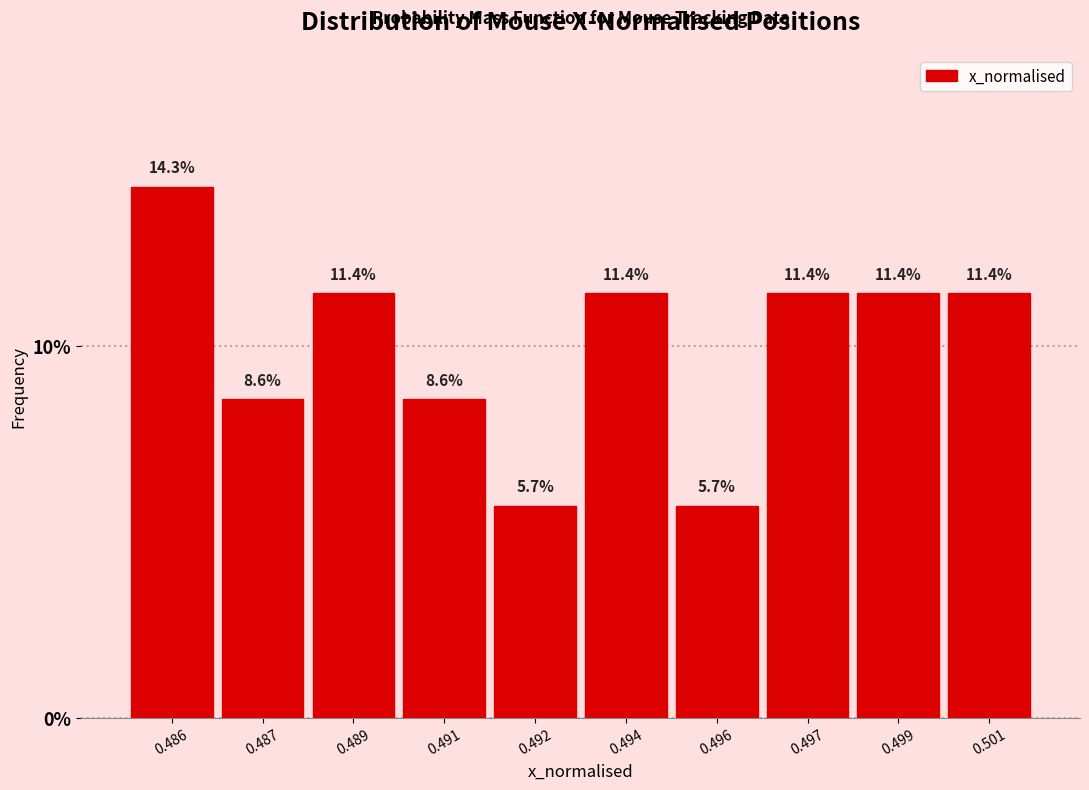

Reading left to right, what are all the values shown in this chart?

0.486=14.3	0.487=8.6	0.489=11.4	0.491=8.6	0.492=5.7	0.494=11.4	0.496=5.7	0.497=11.4	0.499=11.4	0.501=11.4